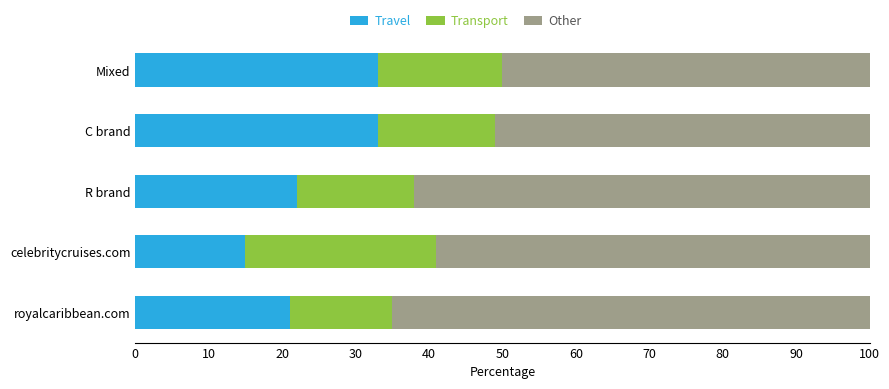

What is the total value across all series at royalcaribbean.com?

100